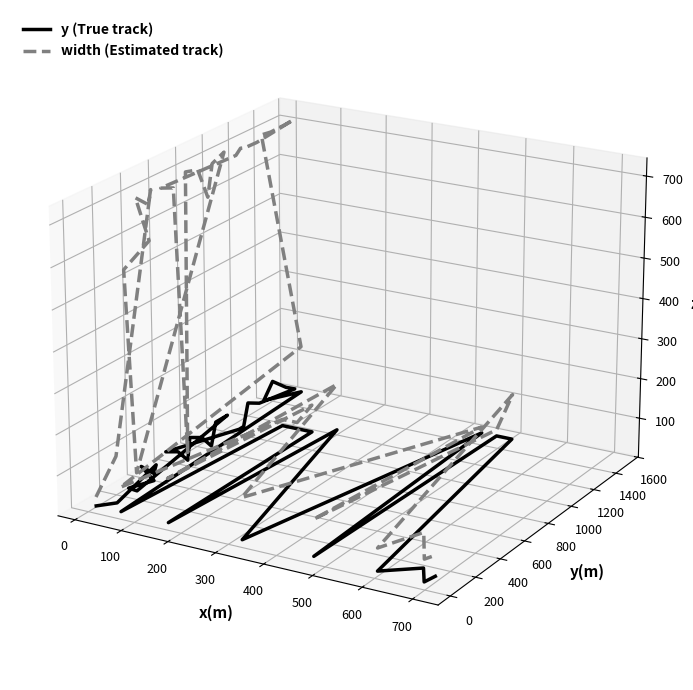

What is the difference between the highest and lowest values at 200?

0.1